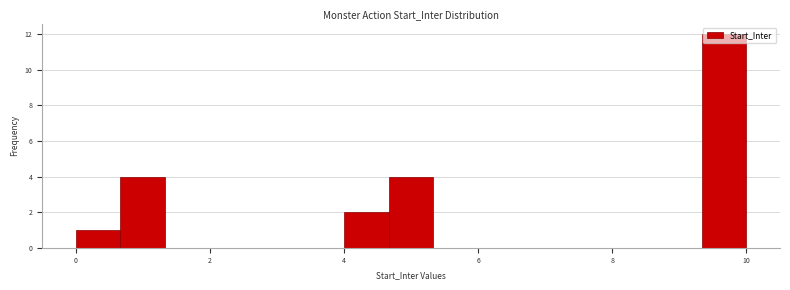

Read against the x-axis, roughly where is the centre of the tallest bar?

9.6